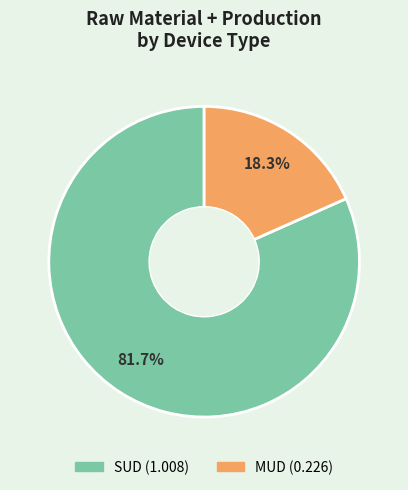

How many segments does this pie chart have?

2